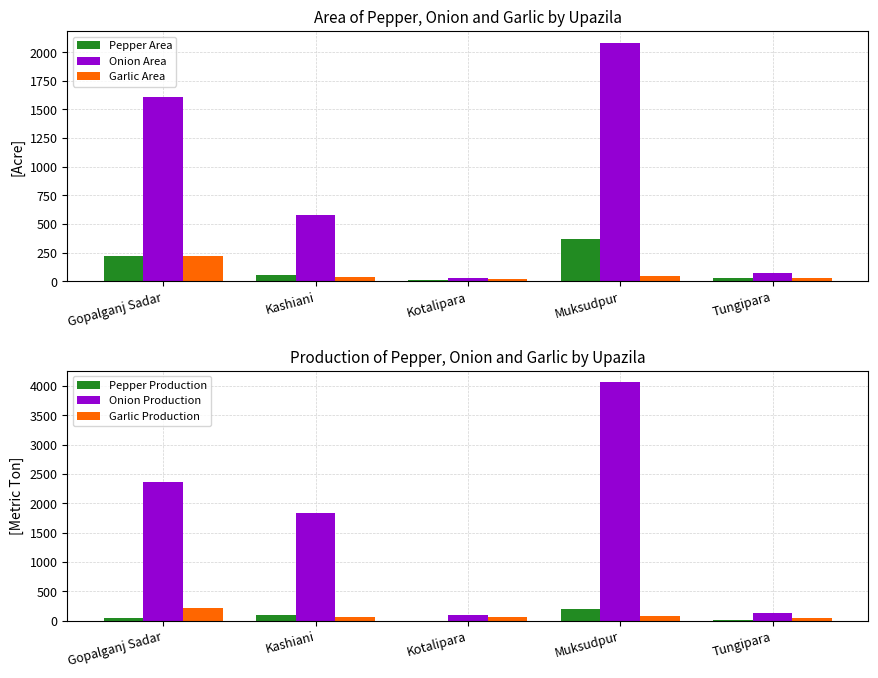

What is the difference between the Pepper Area values at Muksudpur and Kashiani?

314